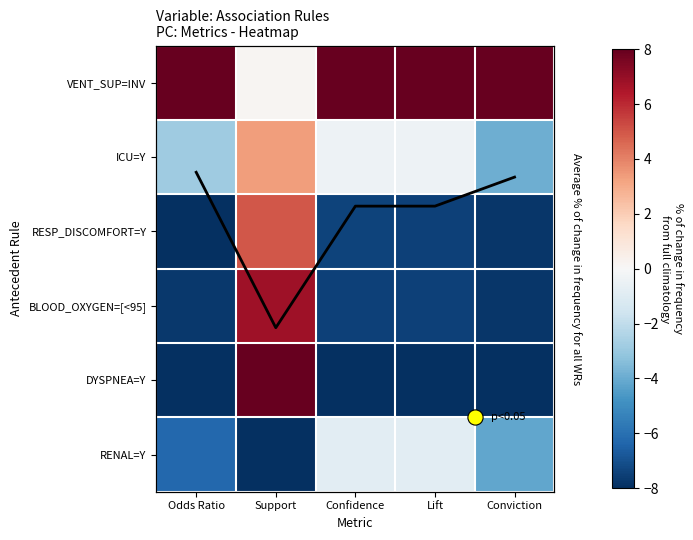

How many values in the RENAL=Y series are below -4?

3